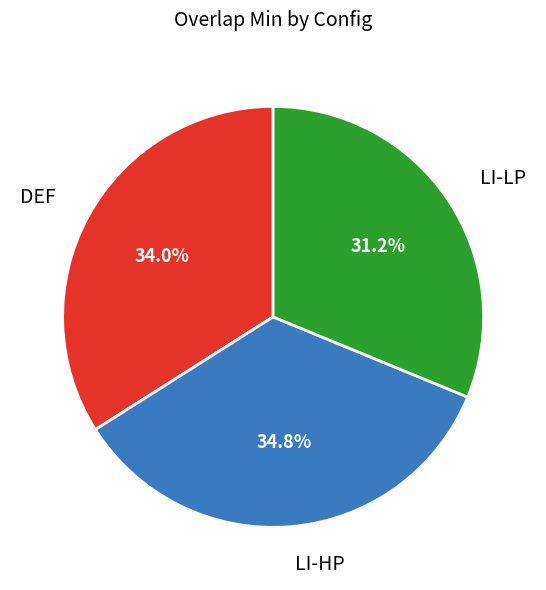

To the nearest percent, what is the average slice percentage?

33%